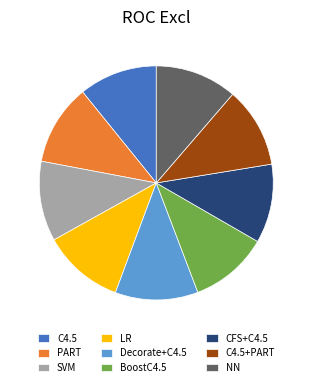

True or false: LR accounts for 11% of the total.

True